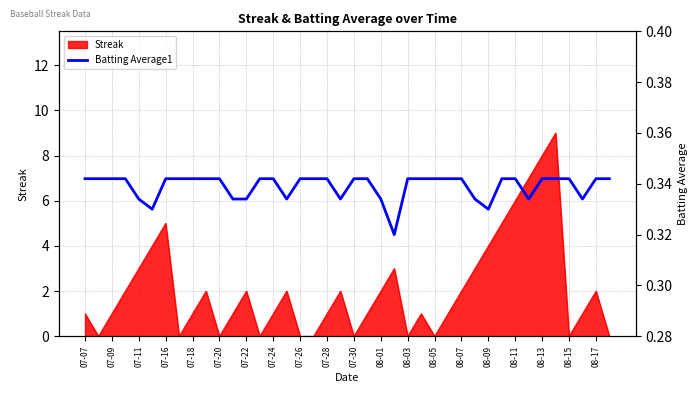

True or false: the data shows 0.3 at 08-11.

True